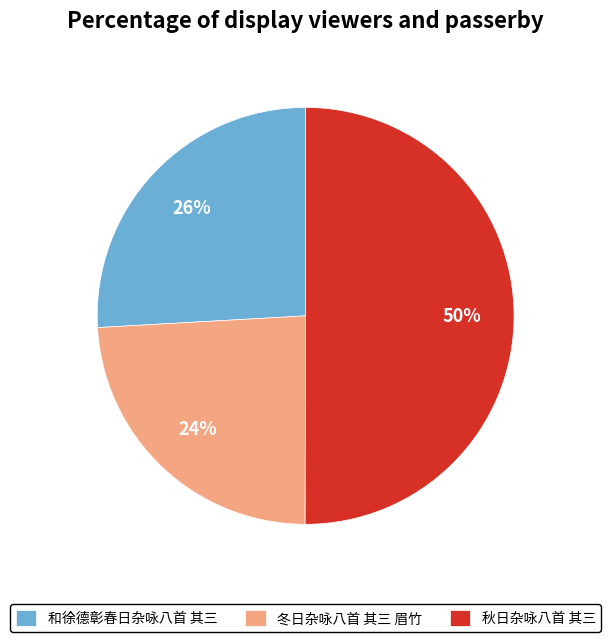

Rank the categories by value from highest to lowest.

秋日杂咏八首 其三, 和徐德彰春日杂咏八首 其三, 冬日杂咏八首 其三 眉竹